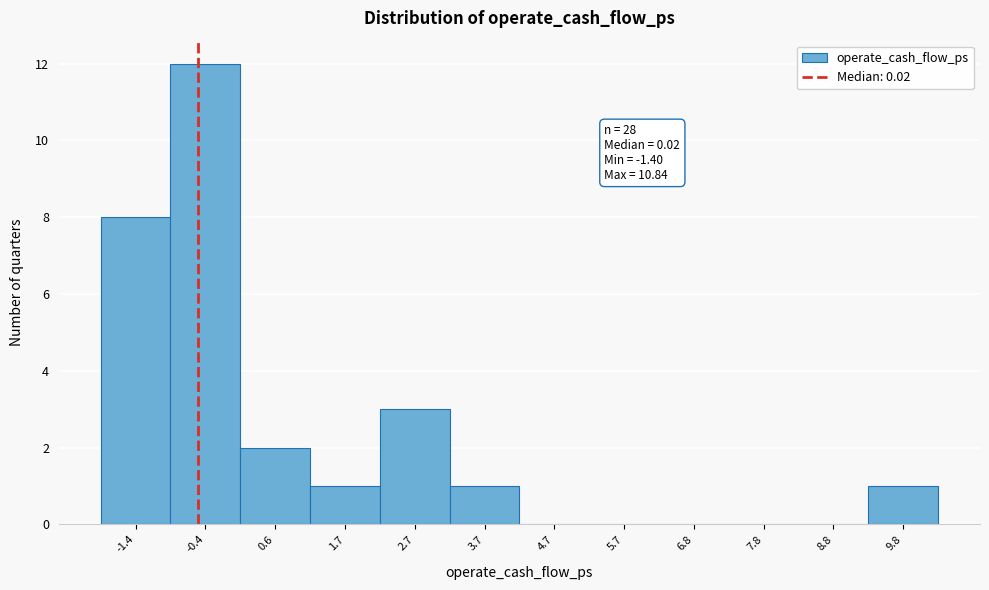

Reading left to right, list all the values displayed in this chart.

-1.4=8	-0.4=12	0.6=2	1.7=1	2.7=3	3.7=1	4.7=0	5.7=0	6.8=0	7.8=0	8.8=0	9.8=1